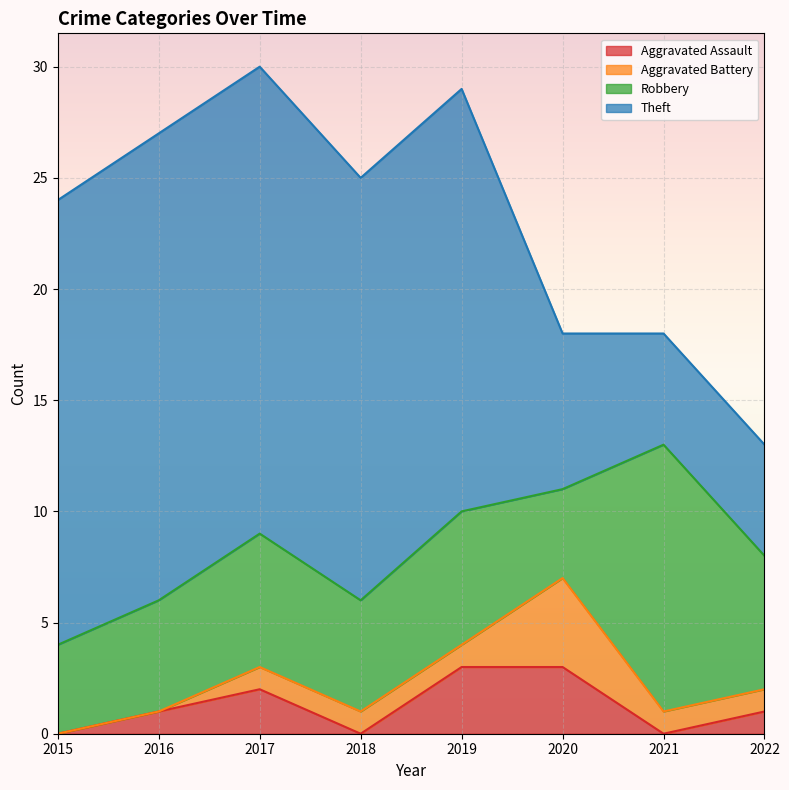

How many data points in Aggravated Battery are above 1?

1